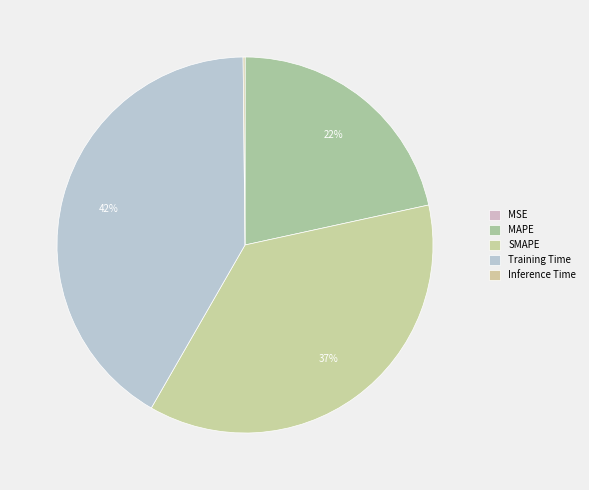

Is there a majority slice in this chart?

No